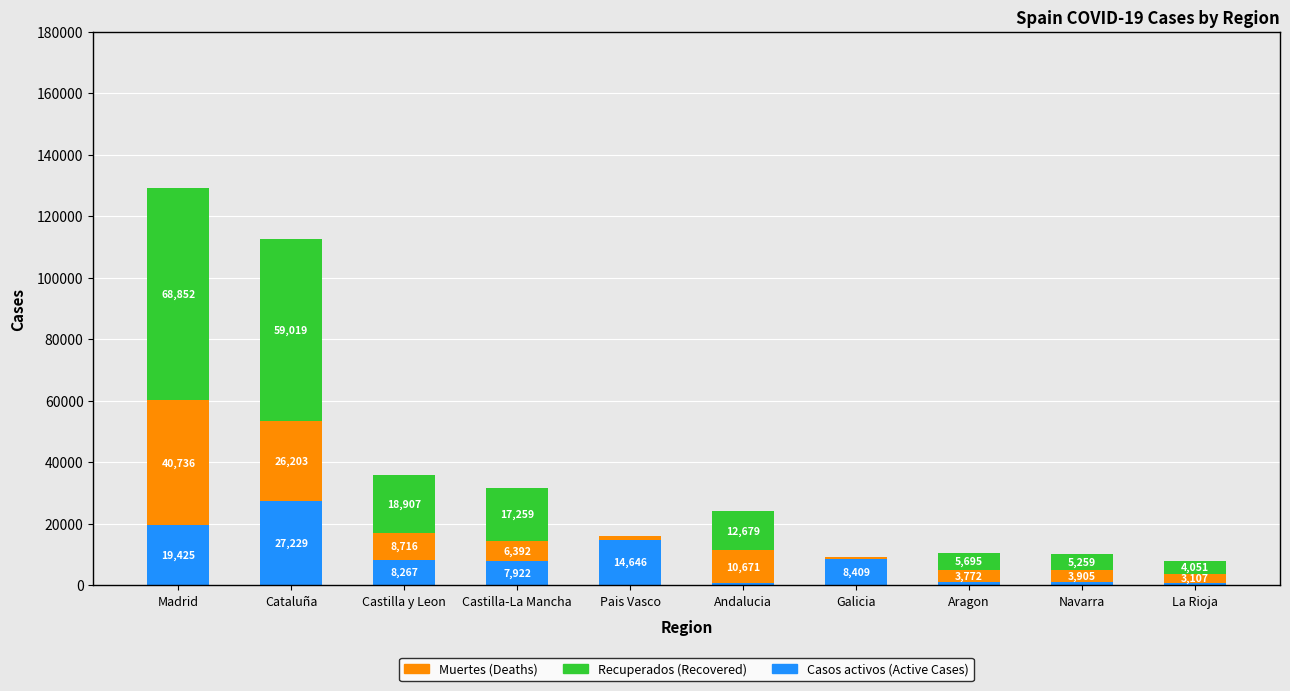

At which category is the sum across all series the highest?

Madrid